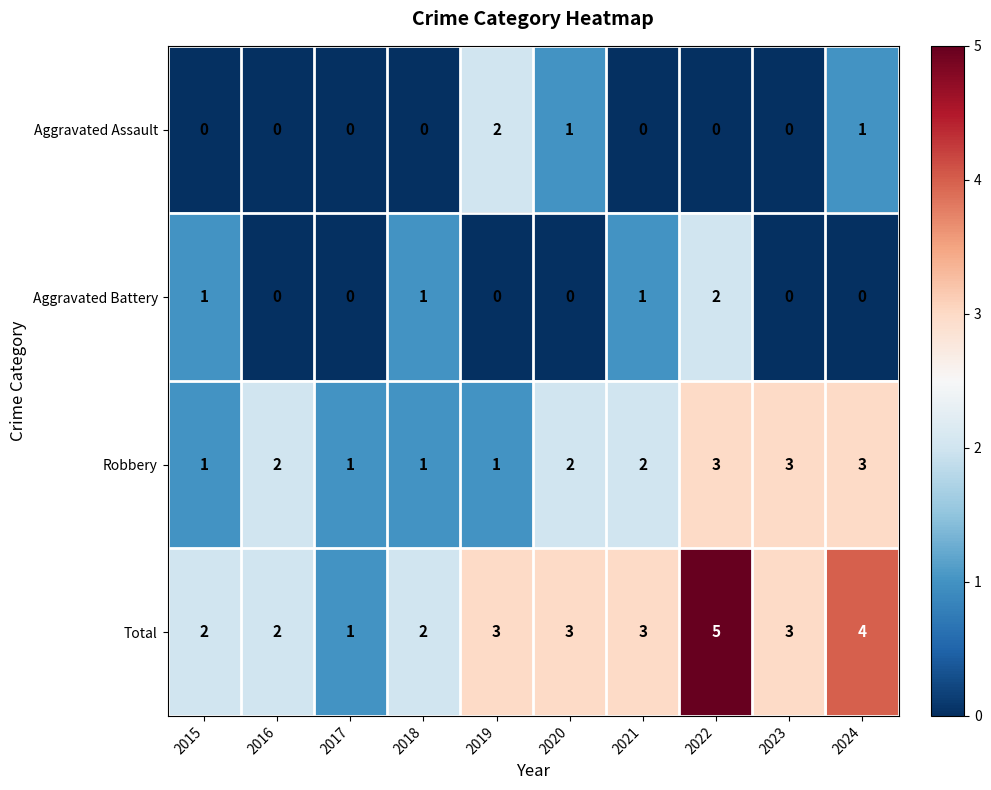

The value of Total at 2024 is 7. True or false?

False